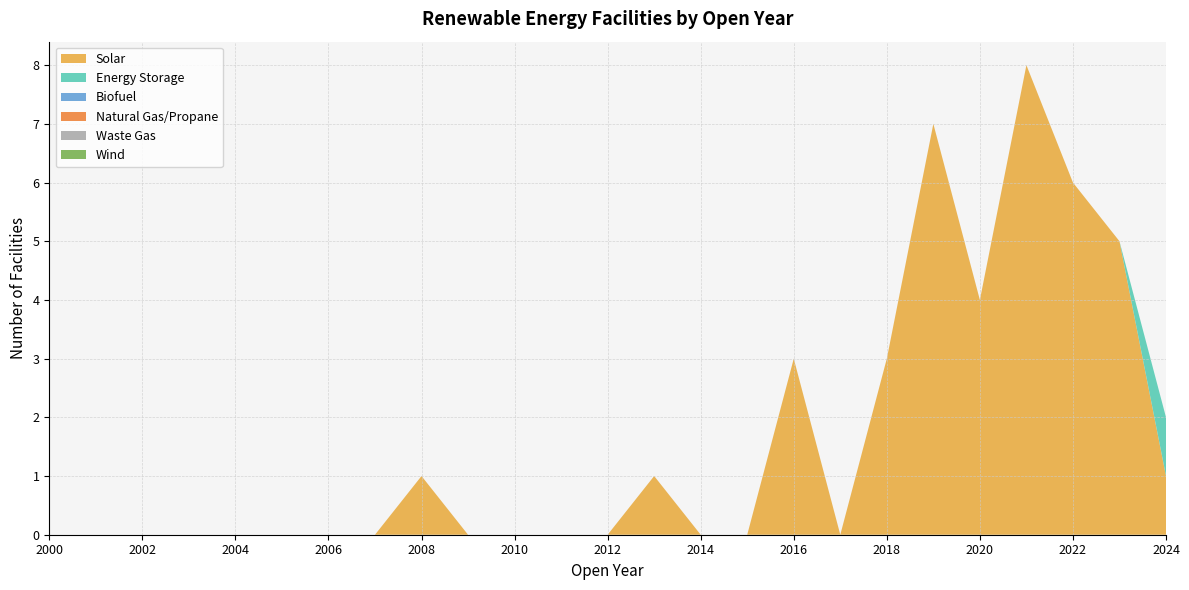

Reading left to right, list all the values displayed in this chart.

Solar: 2000=0	2001=0	2002=0	2003=0	2004=0	2005=0	2006=0	2007=0	2008=1	2009=0	2010=0	2011=0	2012=0	2013=1	2014=0	2015=0	2016=3	2017=0	2018=3	2019=7	2020=4	2021=8	2022=6	2023=5	2024=1
Energy Storage: 2000=0	2001=0	2002=0	2003=0	2004=0	2005=0	2006=0	2007=0	2008=0	2009=0	2010=0	2011=0	2012=0	2013=0	2014=0	2015=0	2016=0	2017=0	2018=0	2019=0	2020=0	2021=0	2022=0	2023=0	2024=1
Biofuel: 2000=0	2001=0	2002=0	2003=0	2004=0	2005=0	2006=0	2007=0	2008=0	2009=0	2010=0	2011=0	2012=0	2013=0	2014=0	2015=0	2016=0	2017=0	2018=0	2019=0	2020=0	2021=0	2022=0	2023=0	2024=0
Natural Gas/Propane: 2000=0	2001=0	2002=0	2003=0	2004=0	2005=0	2006=0	2007=0	2008=0	2009=0	2010=0	2011=0	2012=0	2013=0	2014=0	2015=0	2016=0	2017=0	2018=0	2019=0	2020=0	2021=0	2022=0	2023=0	2024=0
Waste Gas: 2000=0	2001=0	2002=0	2003=0	2004=0	2005=0	2006=0	2007=0	2008=0	2009=0	2010=0	2011=0	2012=0	2013=0	2014=0	2015=0	2016=0	2017=0	2018=0	2019=0	2020=0	2021=0	2022=0	2023=0	2024=0
Wind: 2000=0	2001=0	2002=0	2003=0	2004=0	2005=0	2006=0	2007=0	2008=0	2009=0	2010=0	2011=0	2012=0	2013=0	2014=0	2015=0	2016=0	2017=0	2018=0	2019=0	2020=0	2021=0	2022=0	2023=0	2024=0